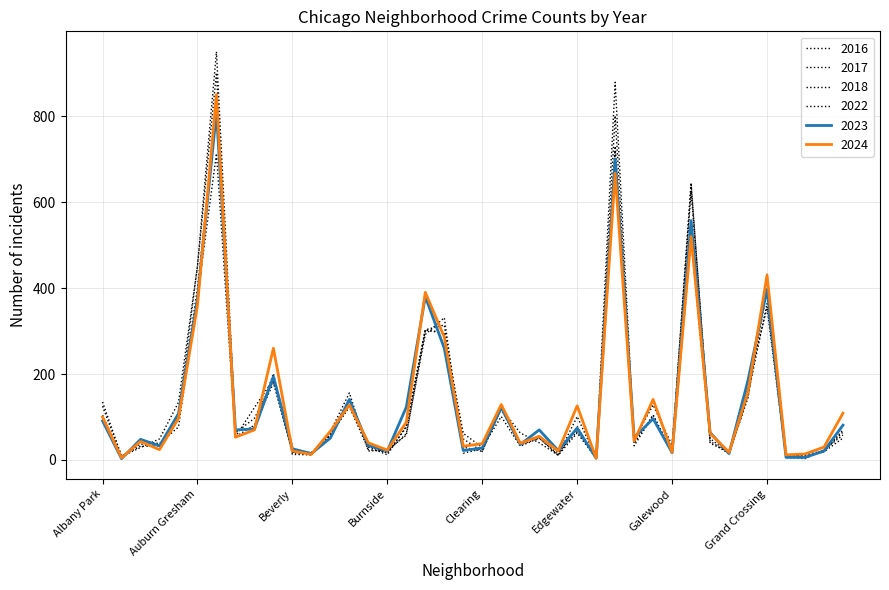

Is this an area chart (filled region under the line)?

No